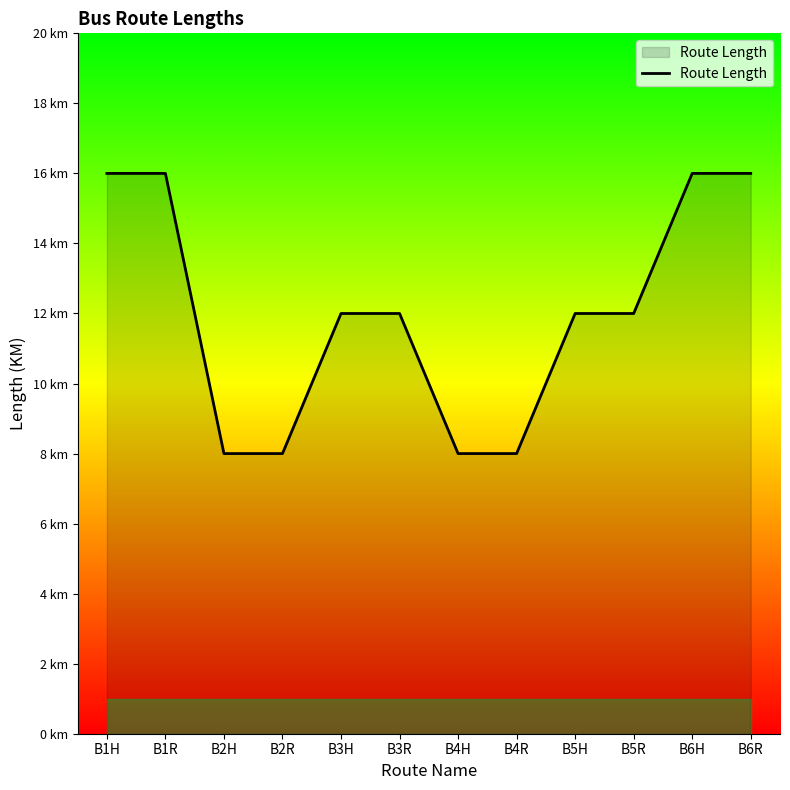

Reading left to right, extract all data points from this chart.

B1H=16	B1R=16	B2H=8	B2R=8	B3H=12	B3R=12	B4H=8	B4R=8	B5H=12	B5R=12	B6H=16	B6R=16